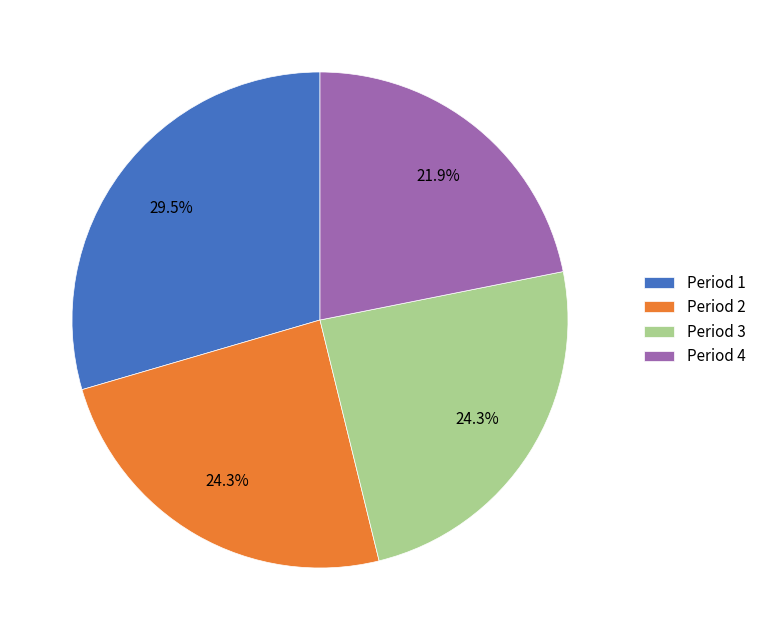

How many segments does this pie chart have?

4